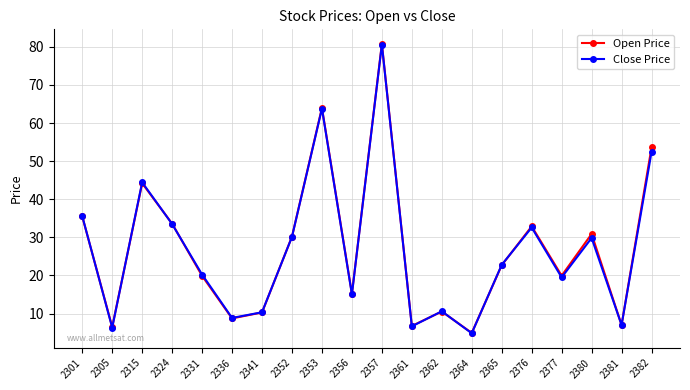

Is the value of Close Price at 2352 greater than the value of Open Price at 2341?

Yes